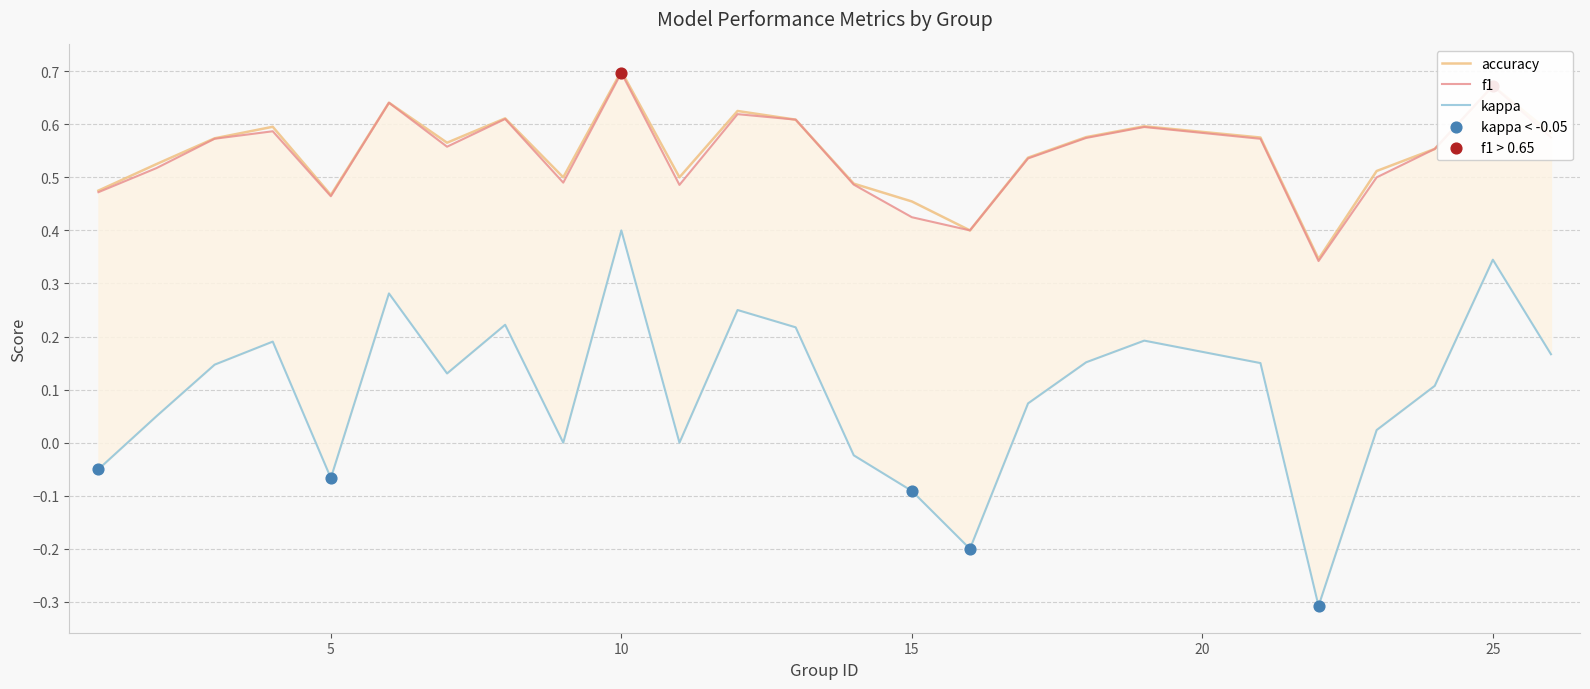

Is the value of f1 at 3 greater than the value of kappa at 13?

No